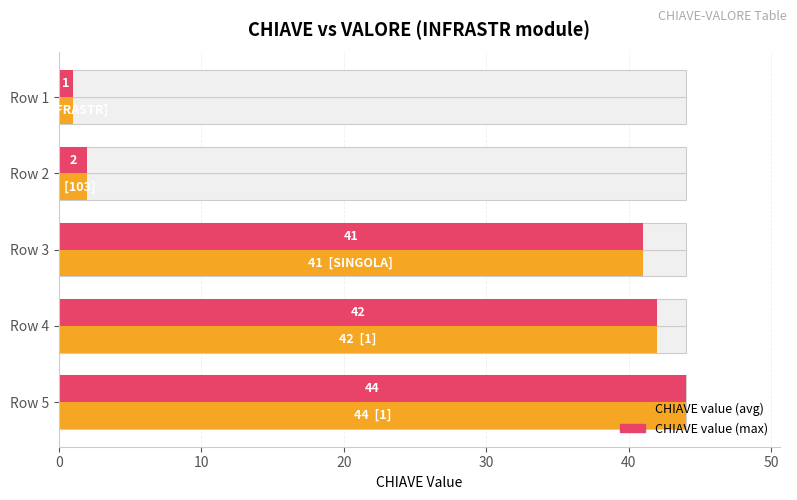

The value of CHIAVE (max) at Row 5 is 29. True or false?

False